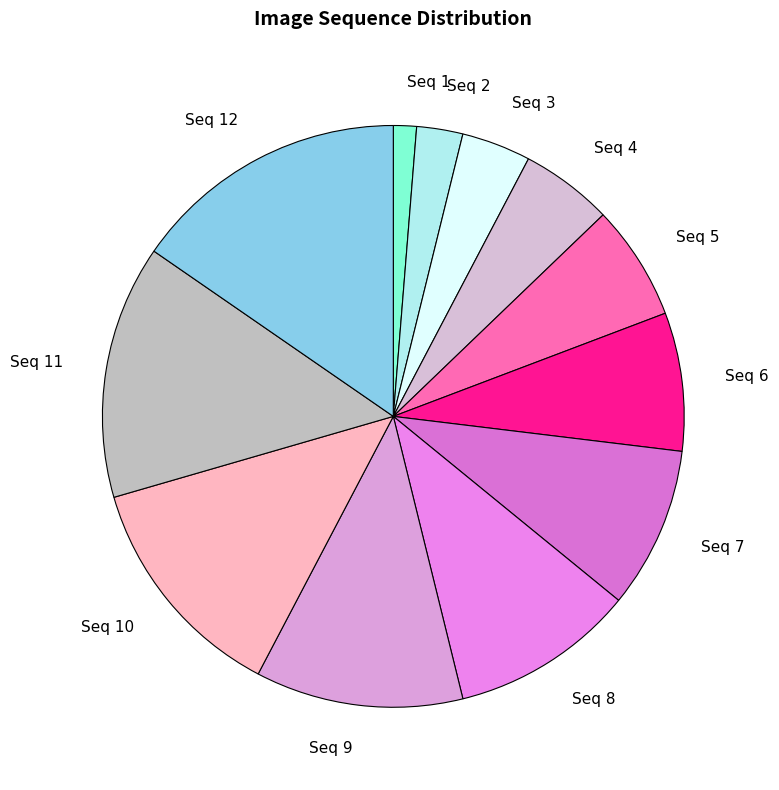

Rank the categories by value from lowest to highest.

Seq 1, Seq 2, Seq 3, Seq 4, Seq 5, Seq 6, Seq 7, Seq 8, Seq 9, Seq 10, Seq 11, Seq 12